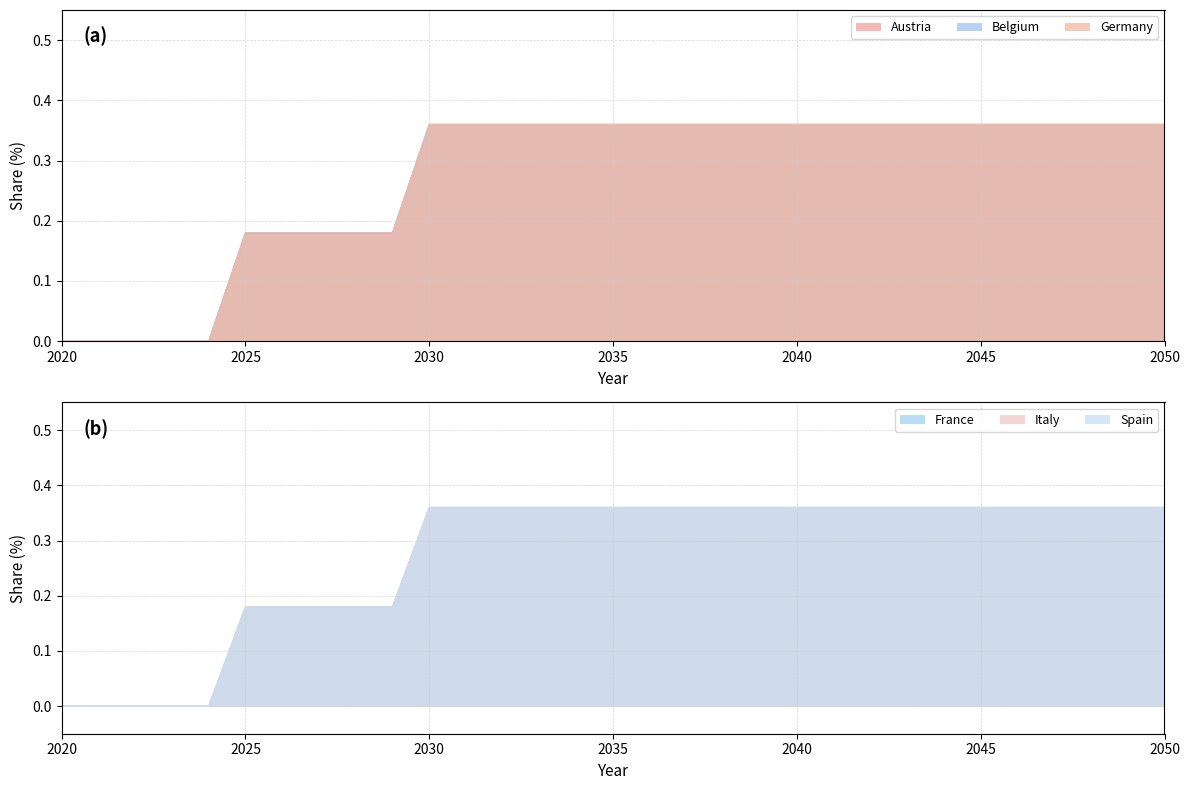

What is the value of the Belgium point at the 11th from the left?

0.4